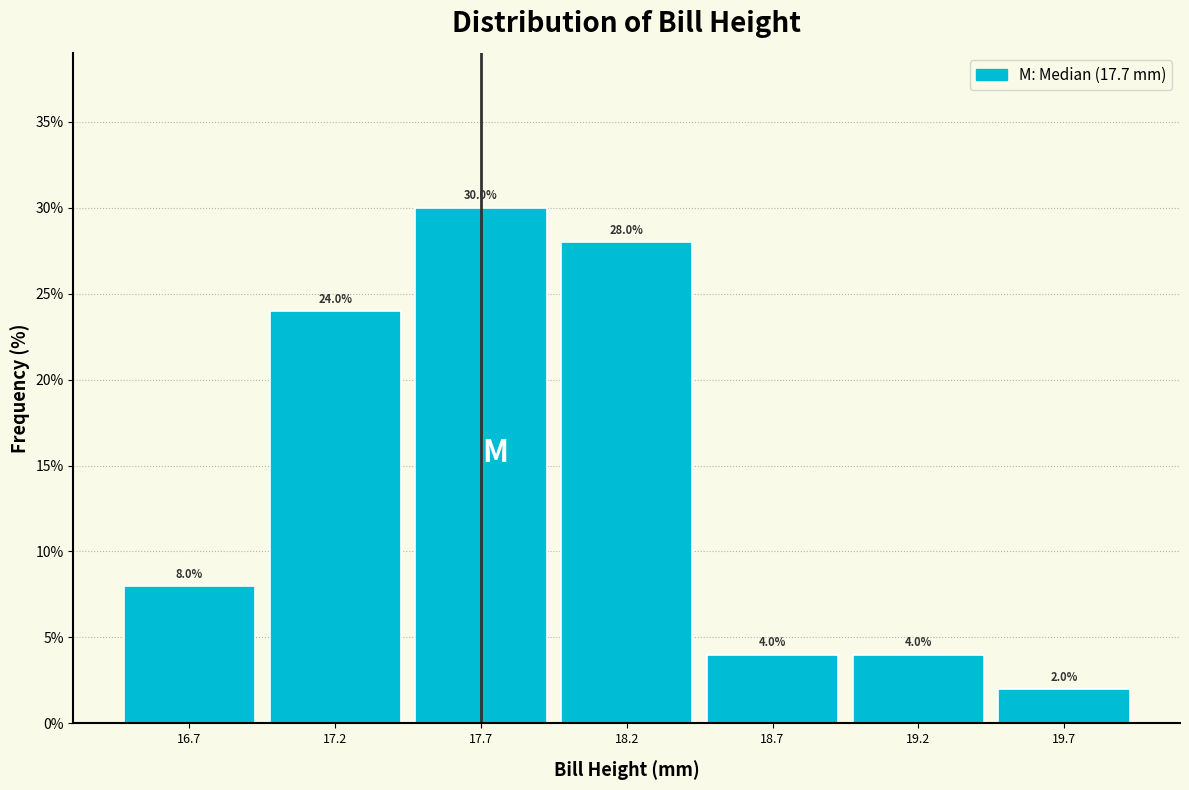

Which range on the x-axis has the tallest bar?

17.45 to 17.95